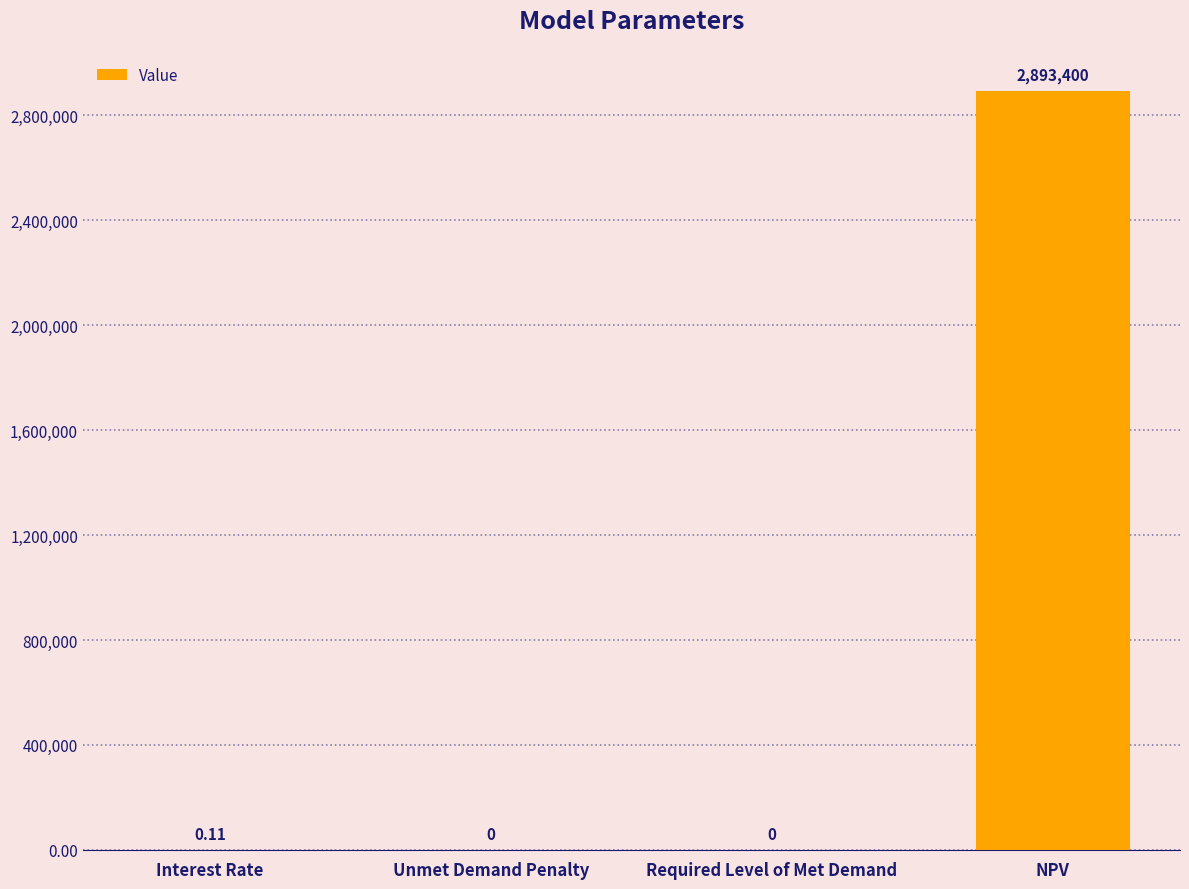

Which category has the highest value across all series?

NPV